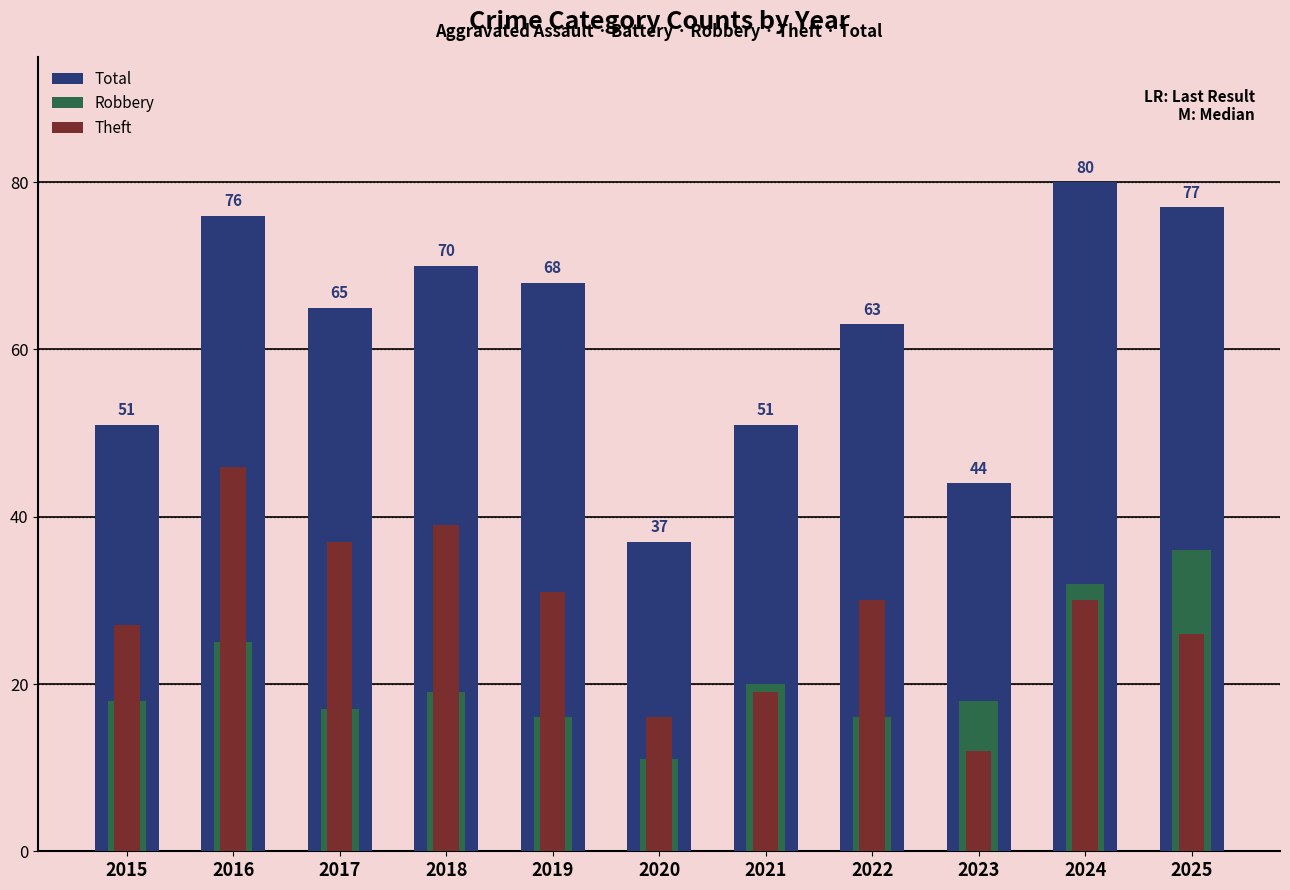

Is the value of Total at 2022 greater than the value of Theft at 2017?

Yes